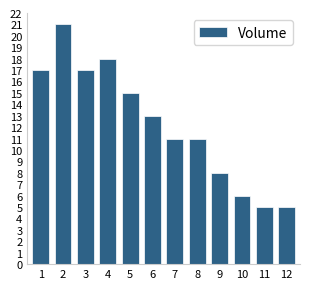

Reading right to left, what are all the values shown in this chart?

5	5	6	8	11	11	13	15	18	17	21	17